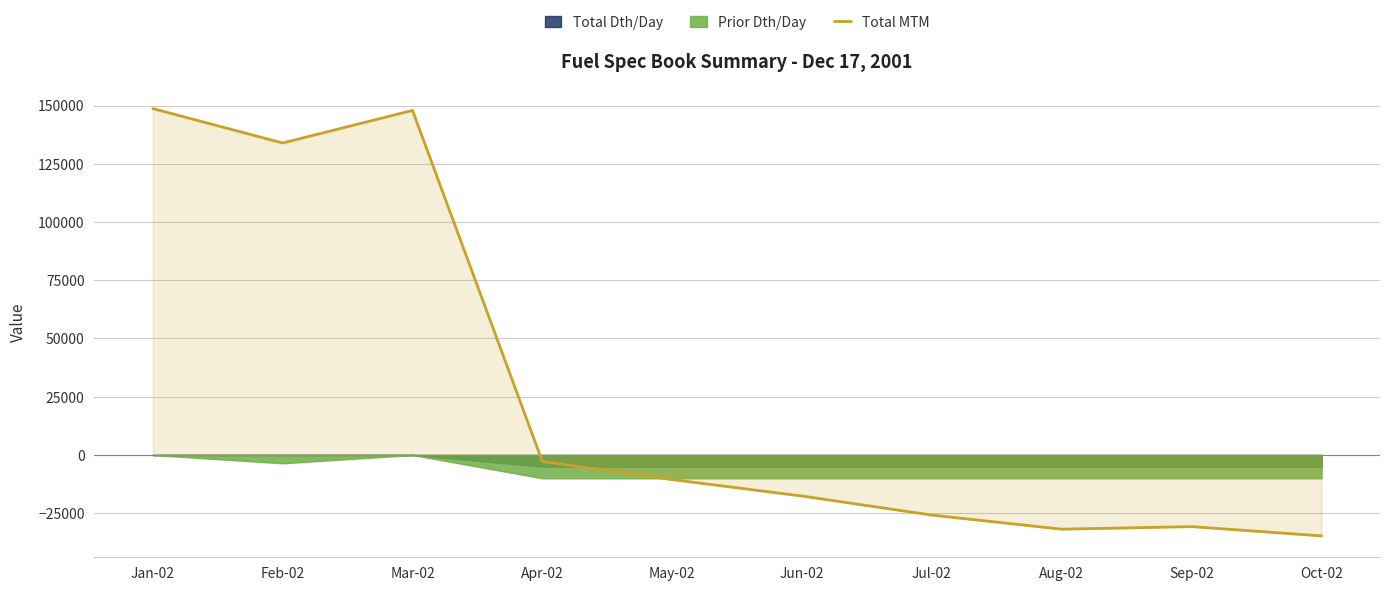

Reading left to right, transcribe all the data shown in this chart.

Jan-02=148681	Feb-02=133908	Mar-02=147899	Apr-02=-2812	May-02=-10579	Jun-02=-17625	Jul-02=-25812	Aug-02=-31850	Sep-02=-30750	Oct-02=-34735